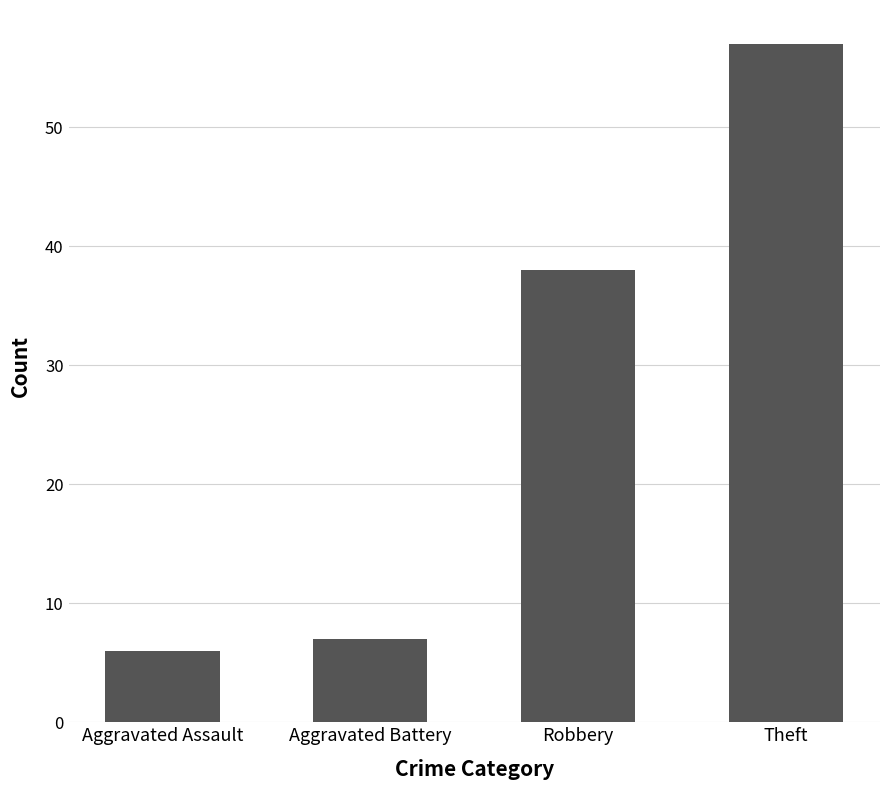

True or false: the data shows 6 at Aggravated Assault.

True